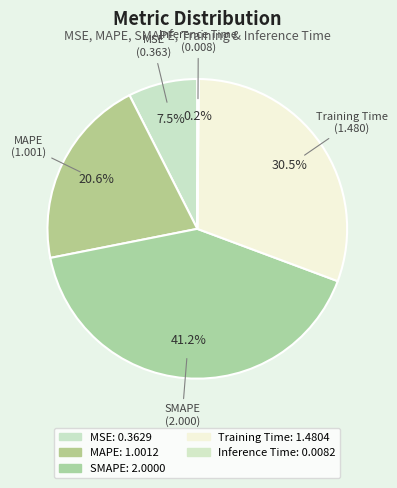

To the nearest percent, what is the combined percentage of MAPE and Inference Time?

21%